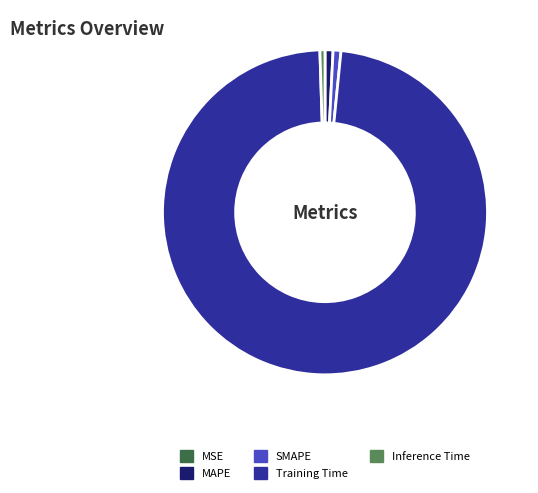

Which has a higher value, Training Time or Inference Time?

Training Time